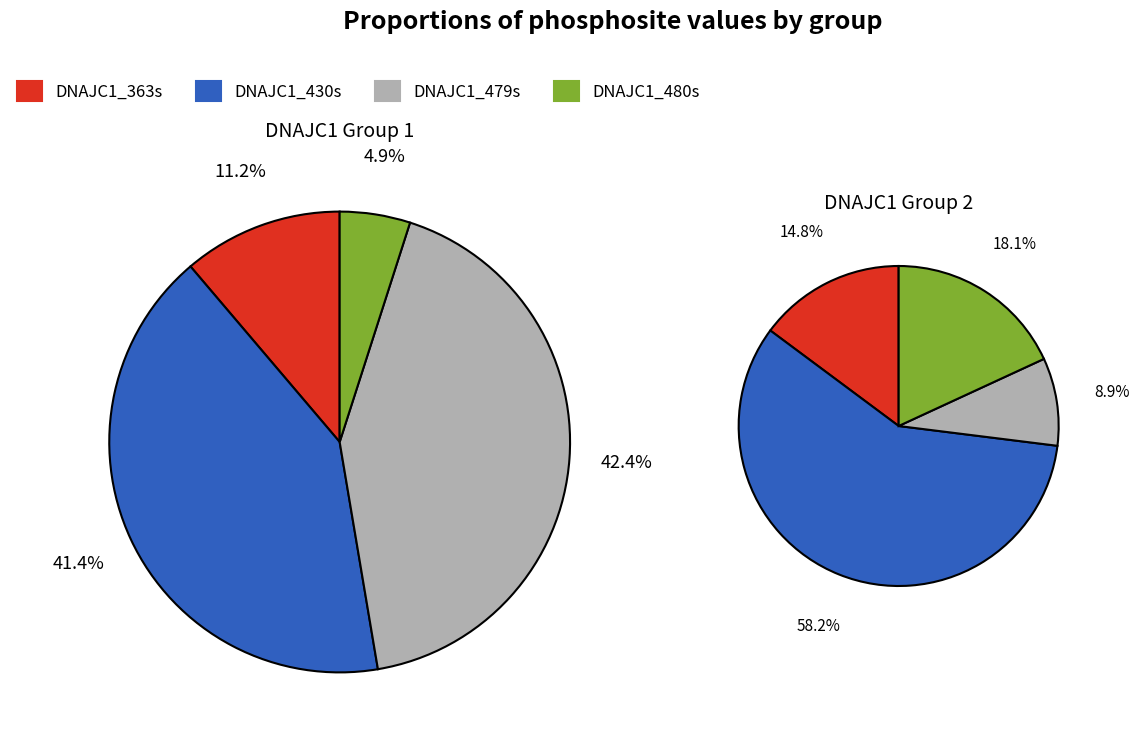

To the nearest percent, what percentage of the pie is 4?

23%